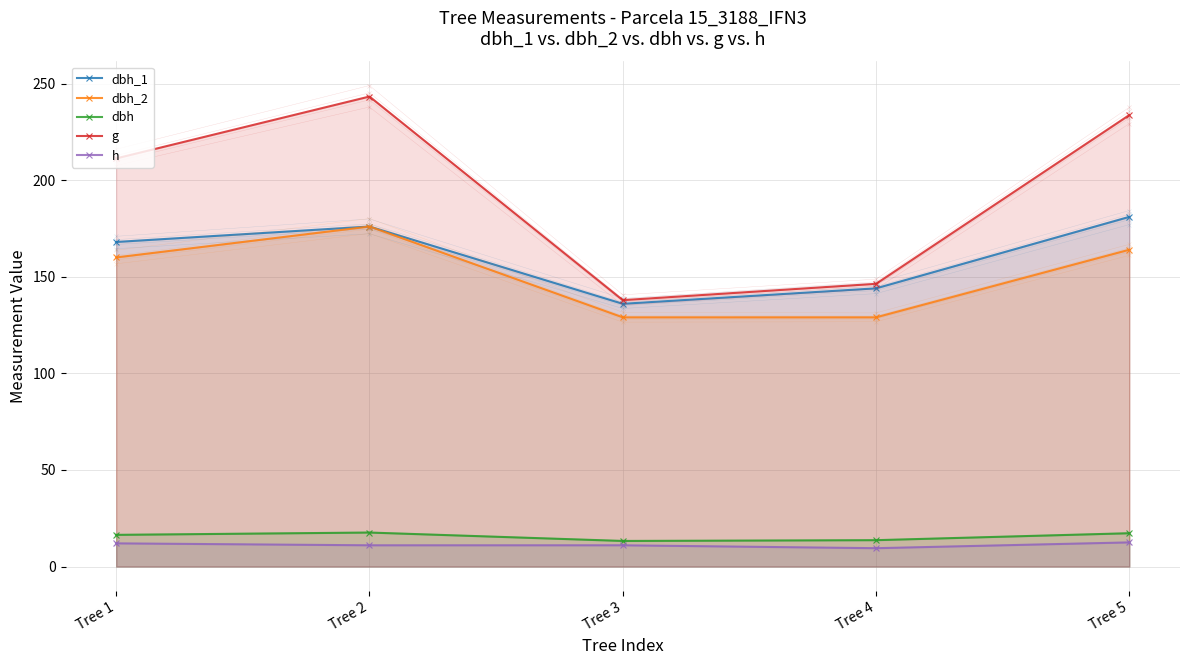

In dbh, how many points are higher than both neighbors (excluding endpoints)?

1